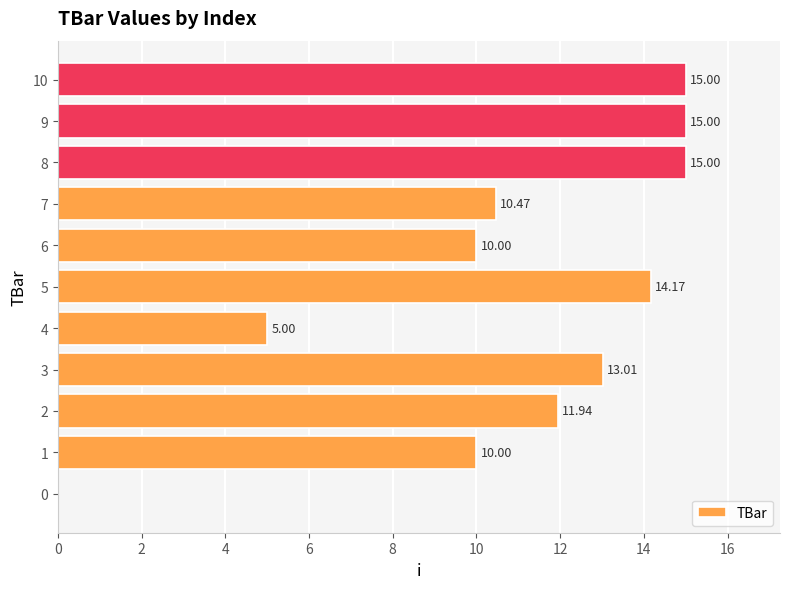

What is the sum of all values?

119.6